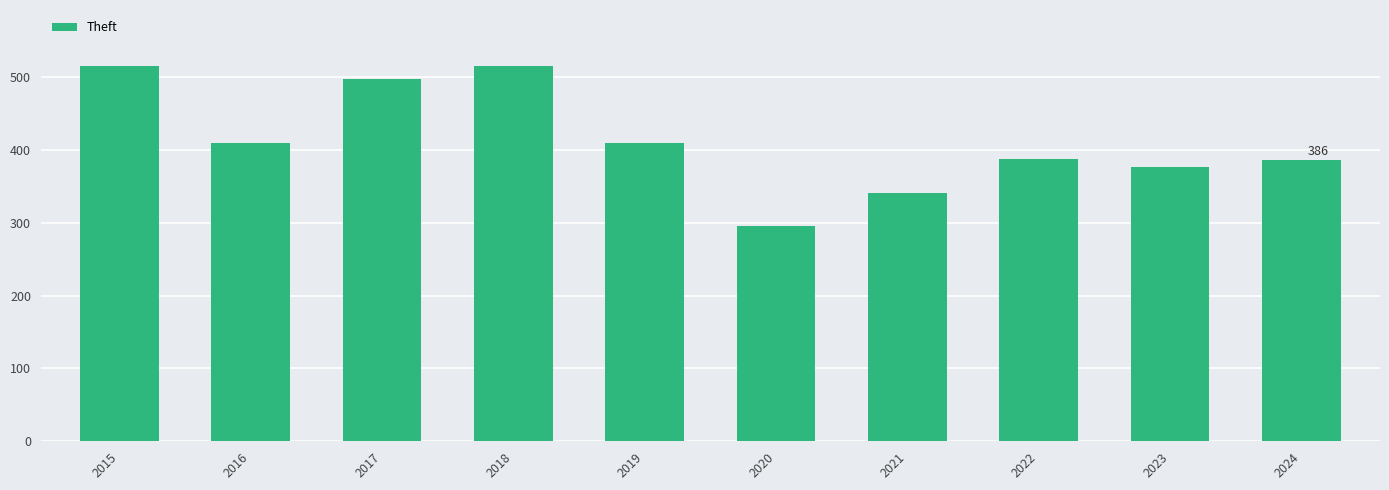

What is the smallest value displayed?

296